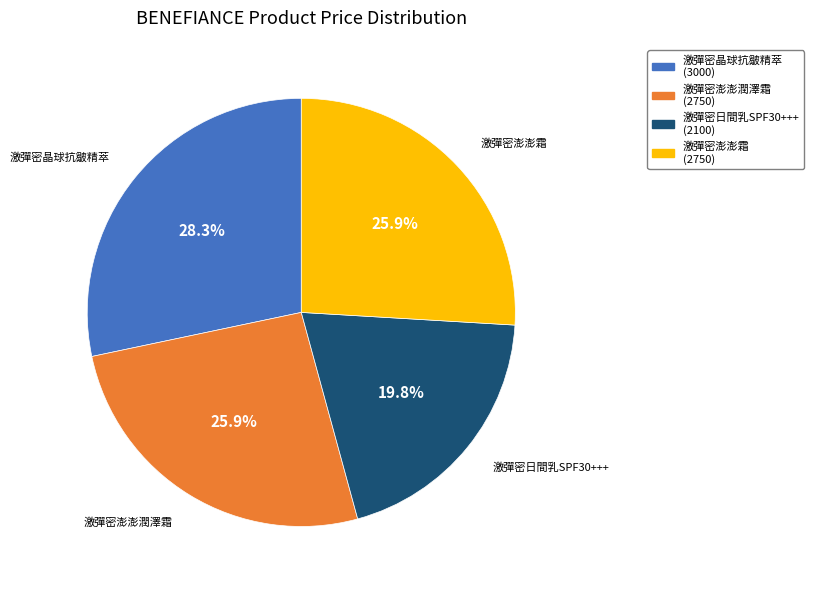

Is the sum of 激彈密晶球抗皺精萃 and 激彈密日間乳SPF30+++ greater than half?

No